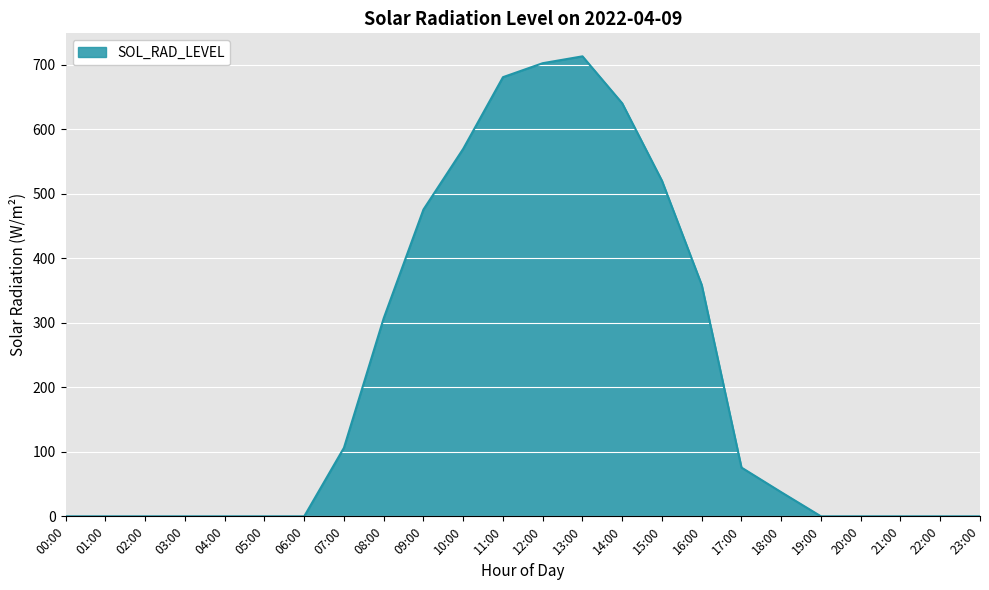

Does the chart display data point markers on the line(s)?

No